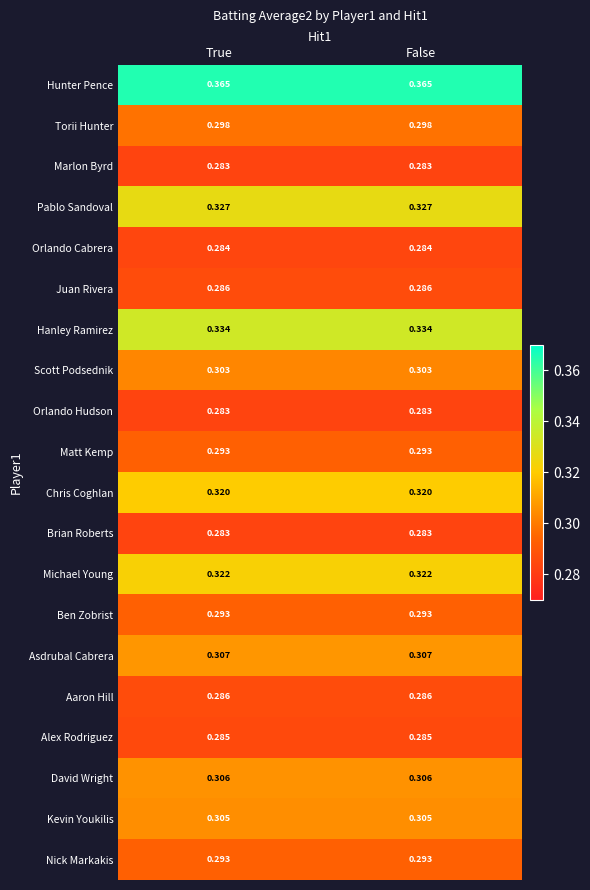

Is the value of Orlando Cabrera at False greater than the value of Kevin Youkilis at True?

No